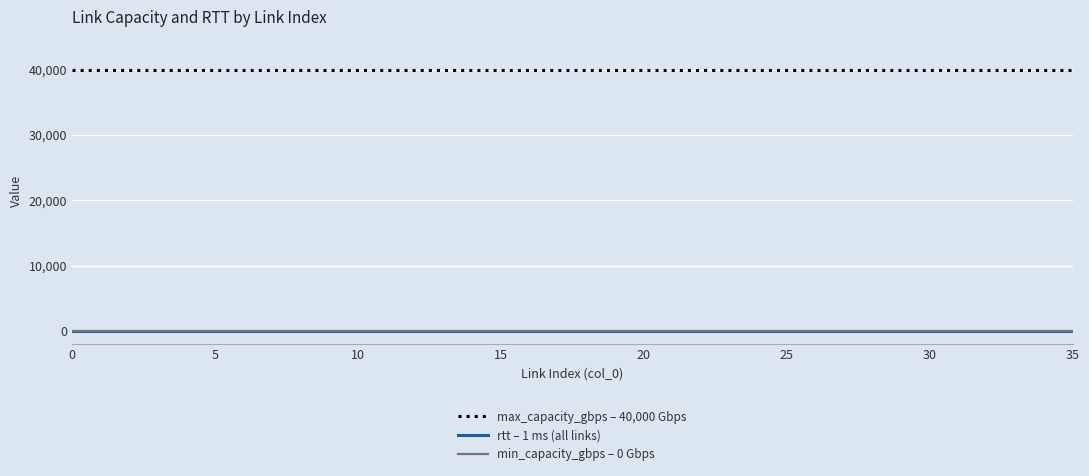

True or false: min_capacity_gbps – 0 Gbps and rtt – 1 ms (all links) cross at least once.

False